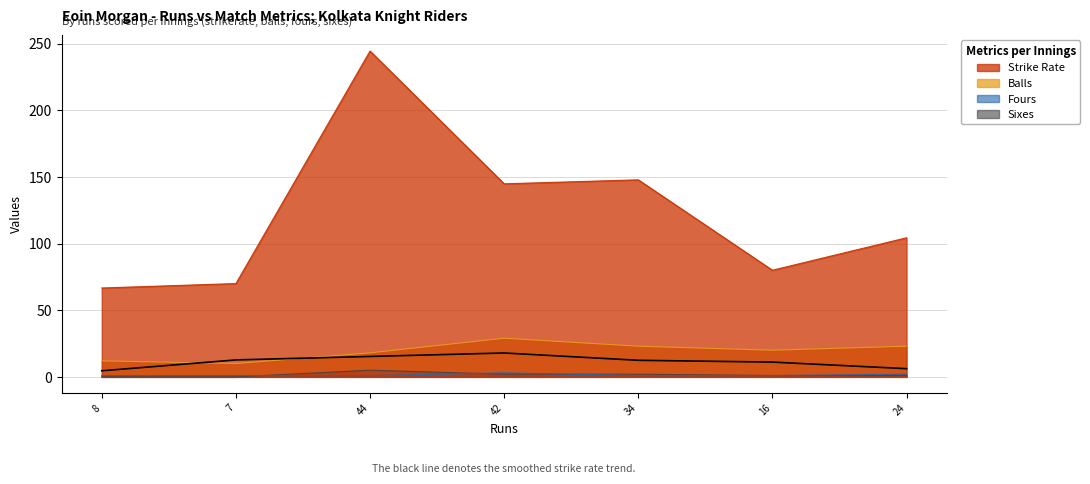

The fours series shows 1.0 at 8. True or false?

True